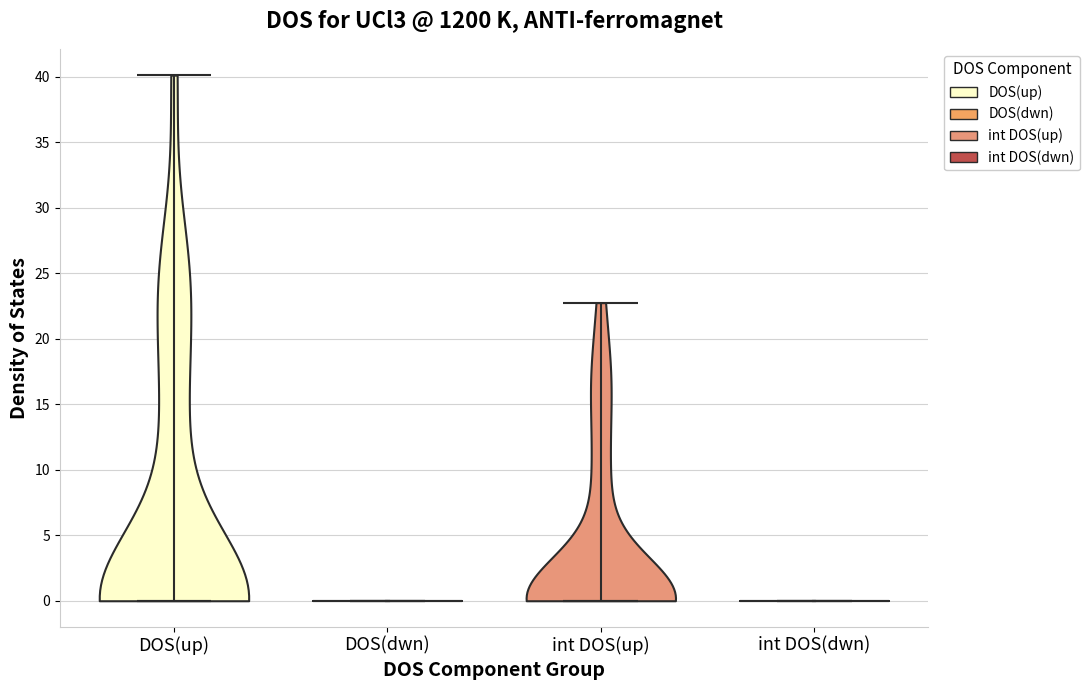

Reading left to right, read every violin against the y-axis: where its median line is, and the lowest and highest points it reaches. The values are not printed on the chart, so give them approximately, as read against the axis.

DOS(up): median line 0, lowest point 0, highest point 40
DOS(dwn): median line 0, lowest point 0, highest point 0
int DOS(up): median line 0, lowest point 0, highest point 23
int DOS(dwn): median line 0, lowest point 0, highest point 0